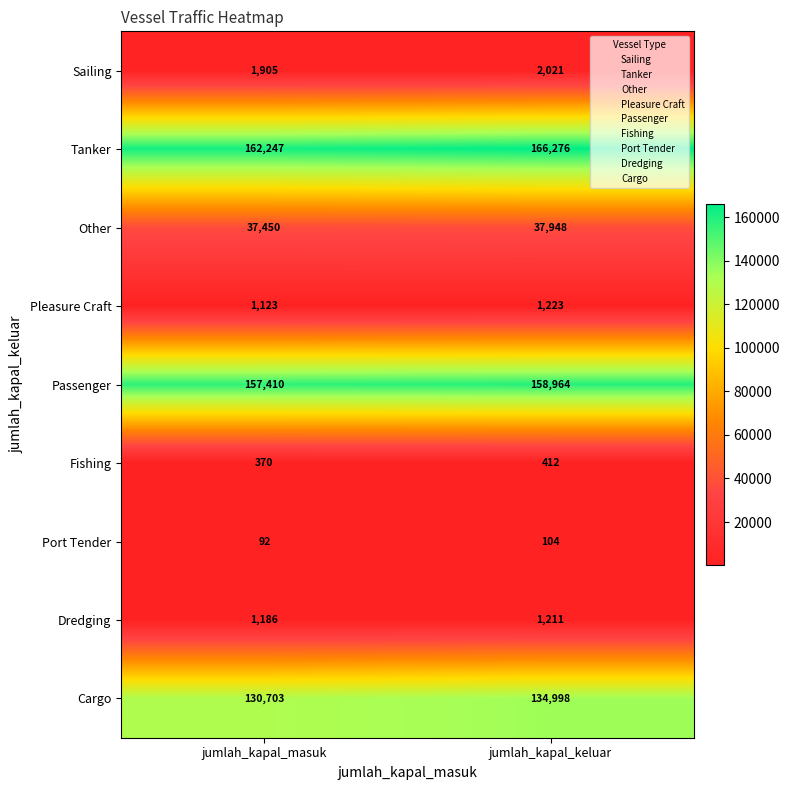

What is the sum of all Sailing values?

3926